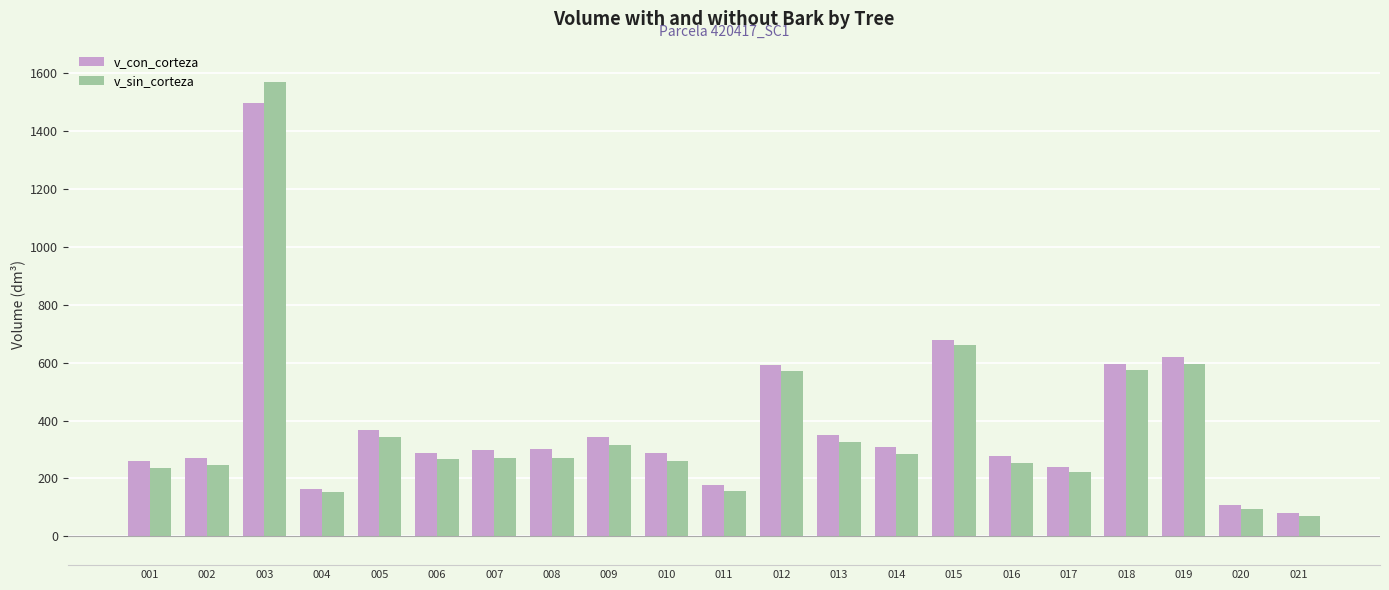

How many categories are shown in the chart?

21